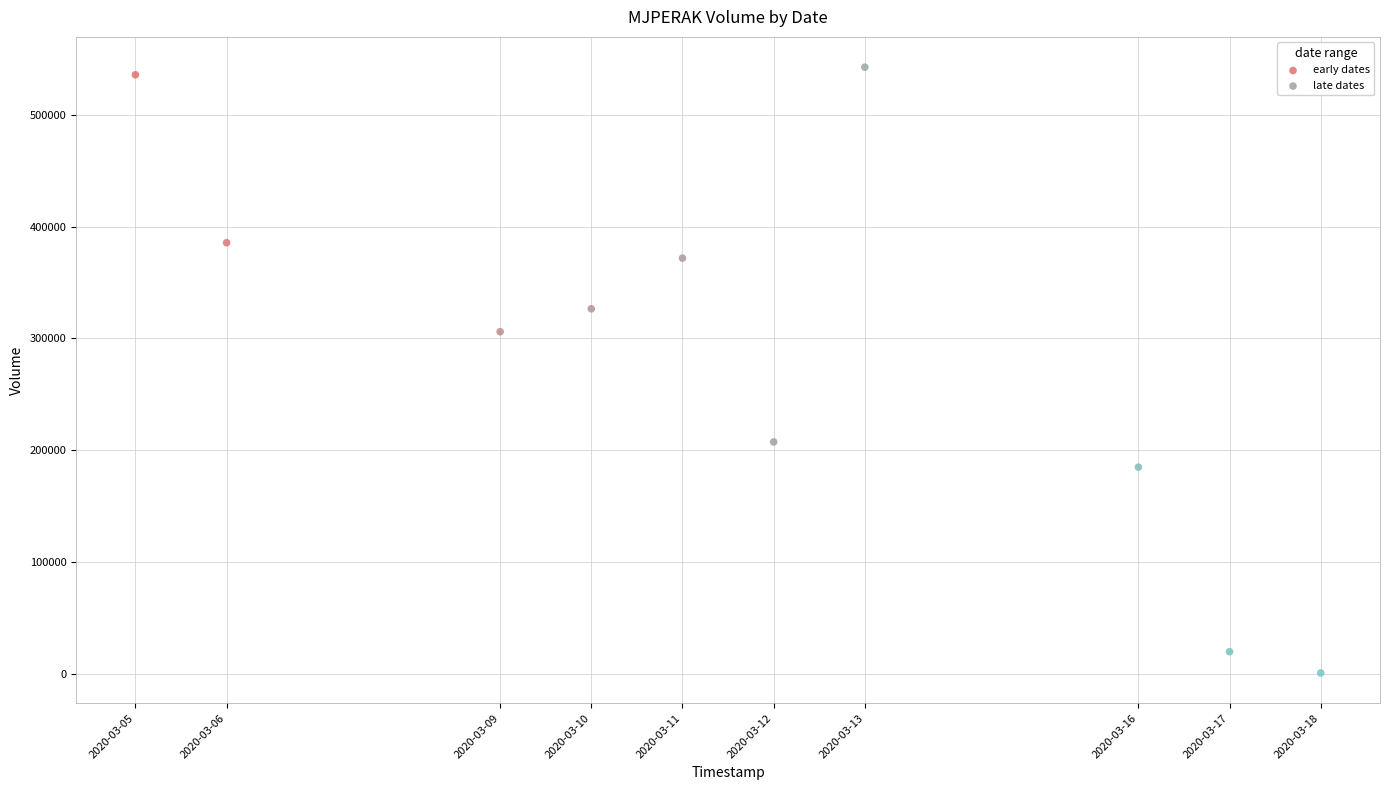

Which series contains the lowest Y value?

late dates